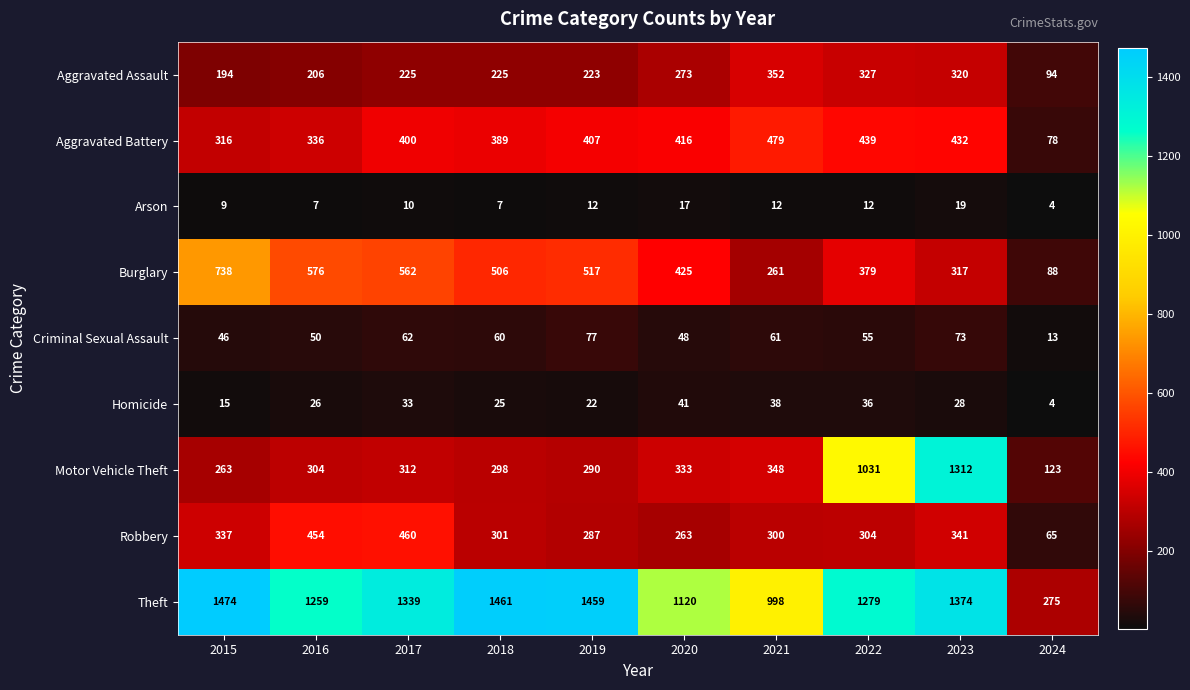

What is the difference between the second highest and minimum values in the Theft series?

1186